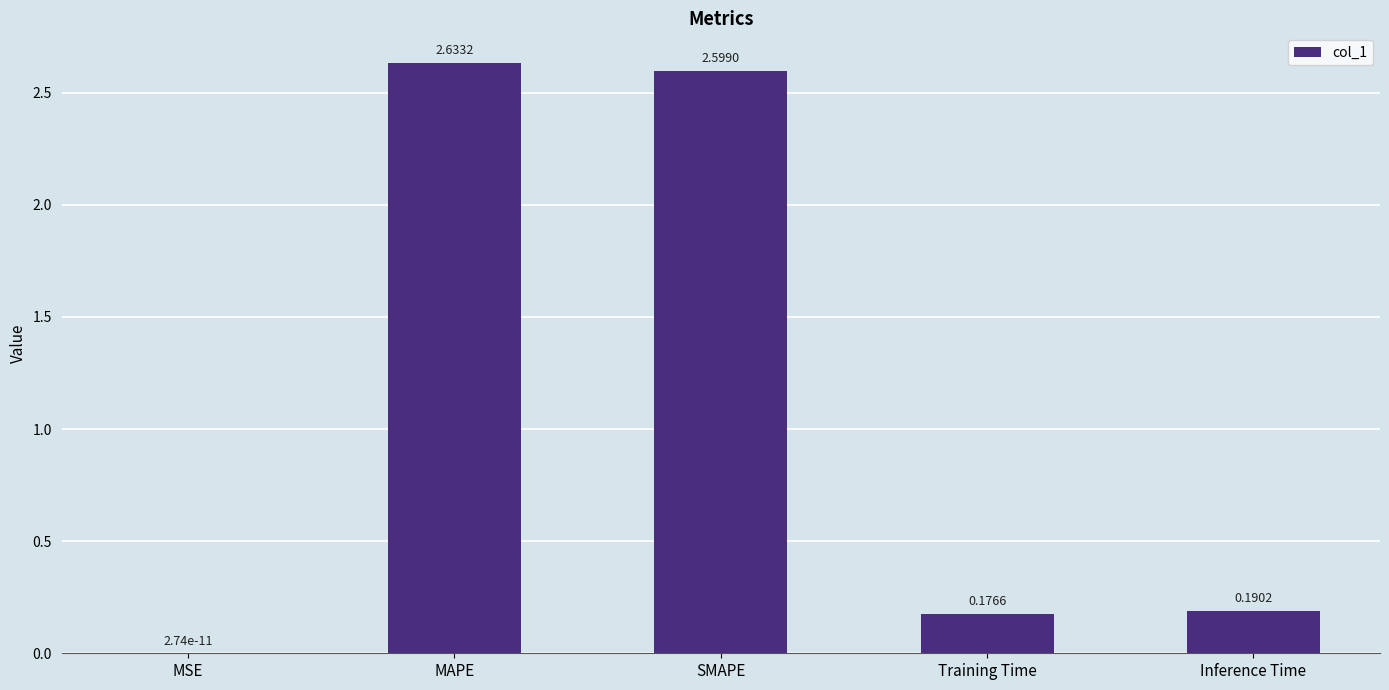

Is it true that the value at SMAPE is 3.5?

False